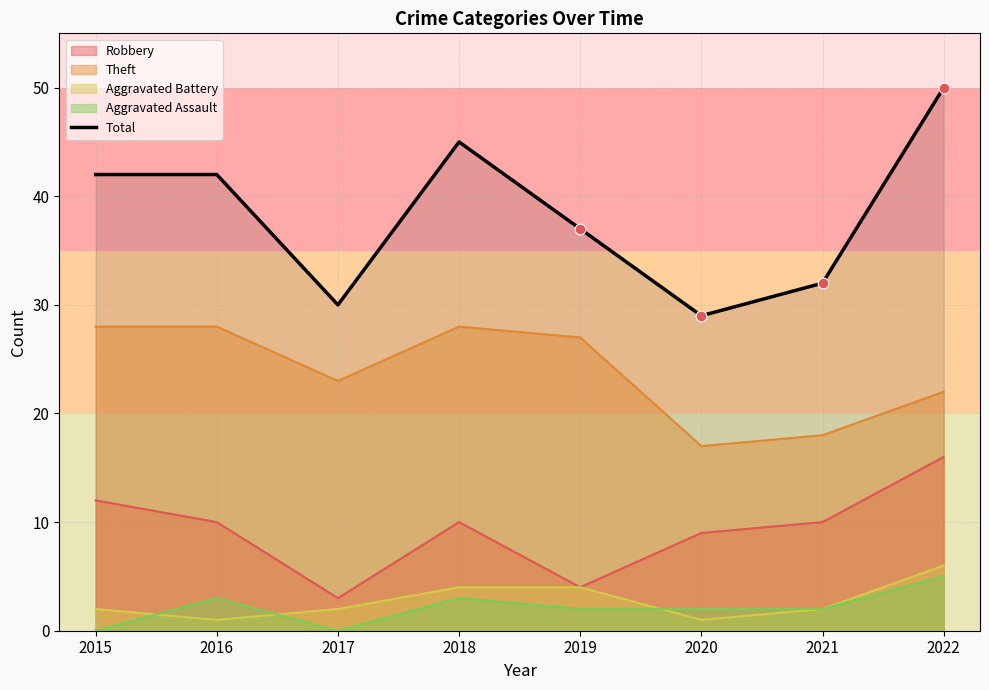

Approximately how many times larger is the value at 2015 compared to 2020?

1.4